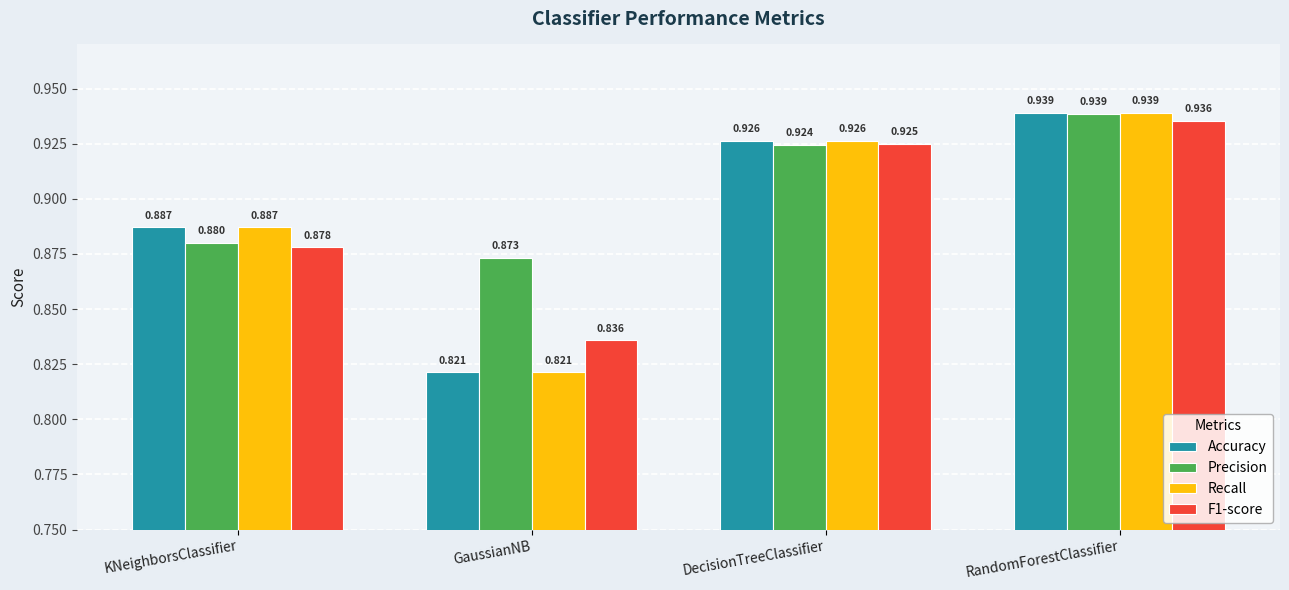

Which series has the largest total across all categories?

Precision